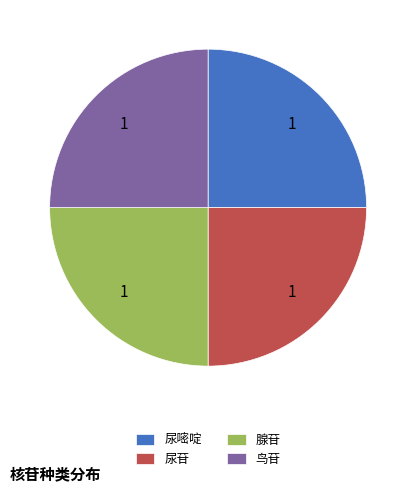

True or false: 鸟苷 accounts for 37% of the total.

False